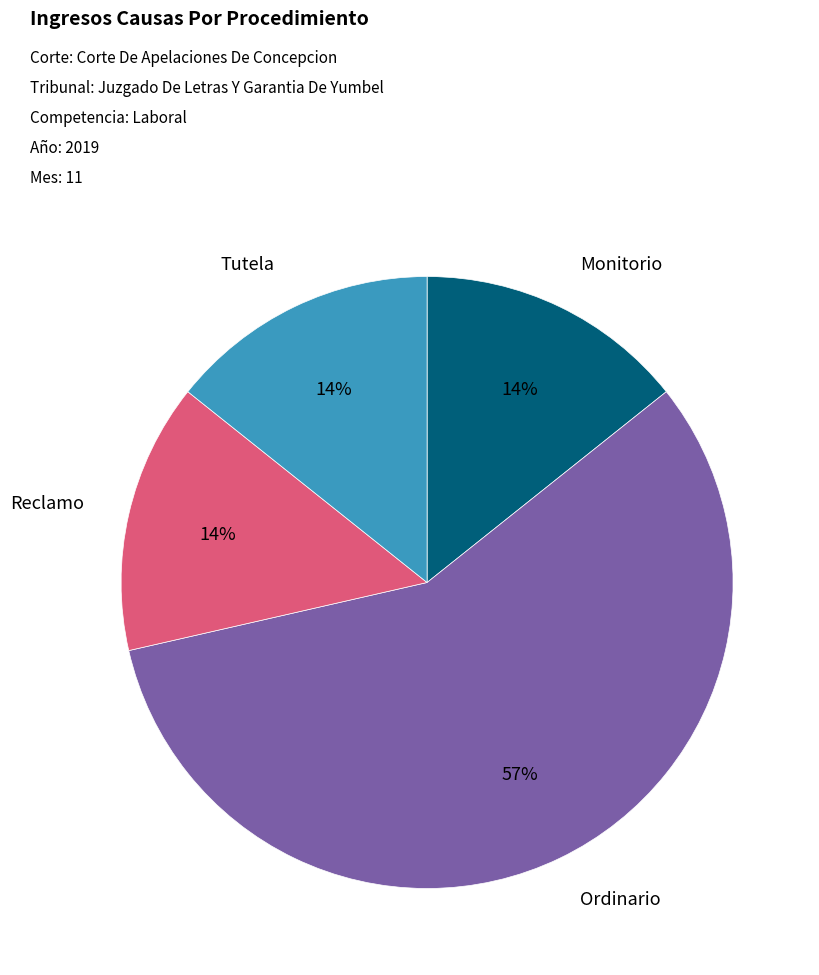

How many segments does this pie chart have?

4